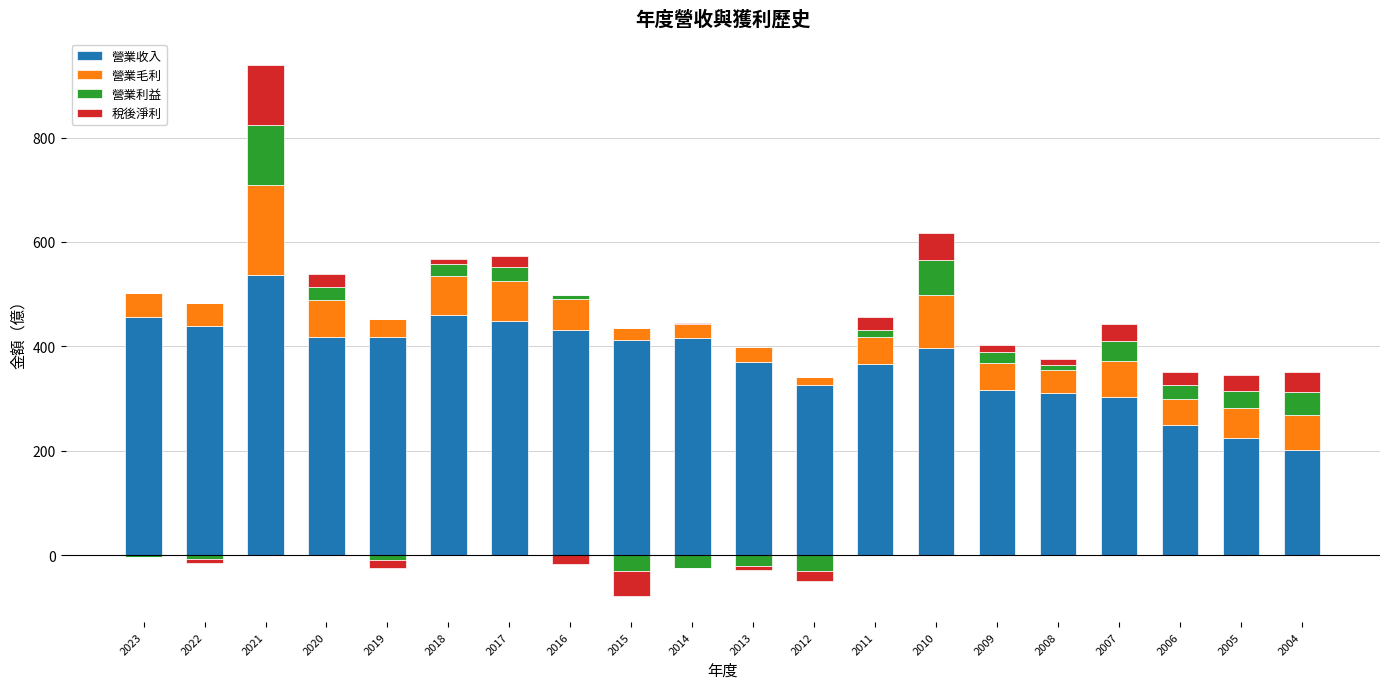

Is it true that 營業毛利 equals 73.4 at 2018?

True